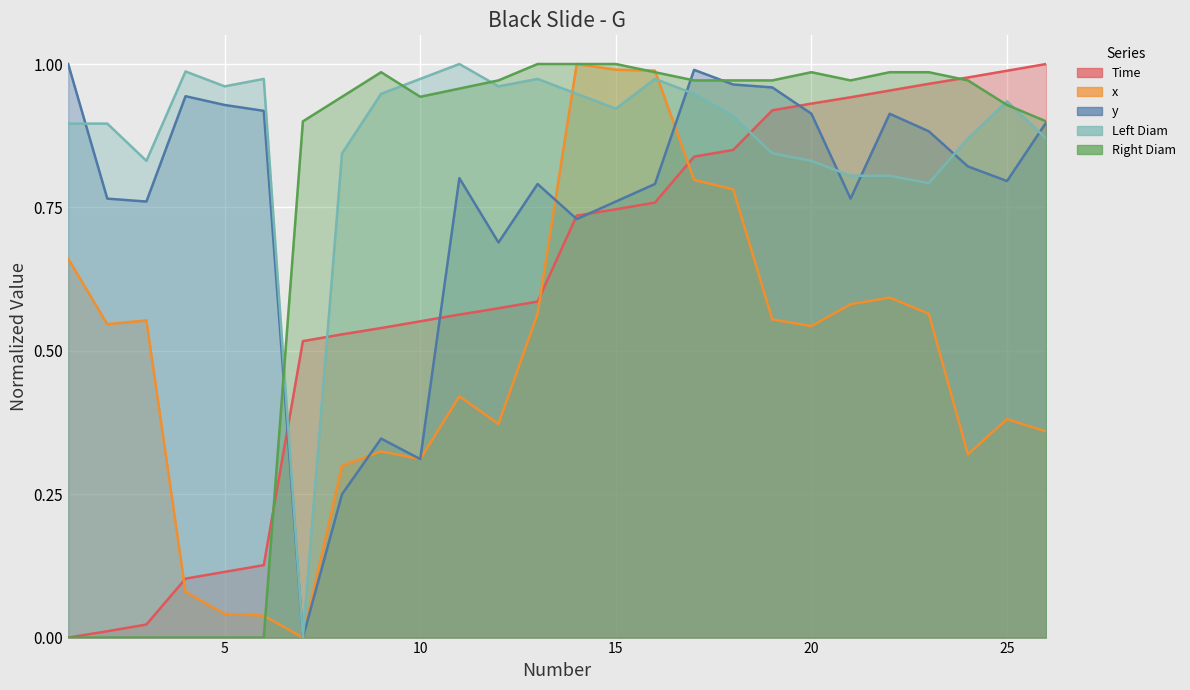

What is the sum of the Left Diam values at 22 and 10?

1.8